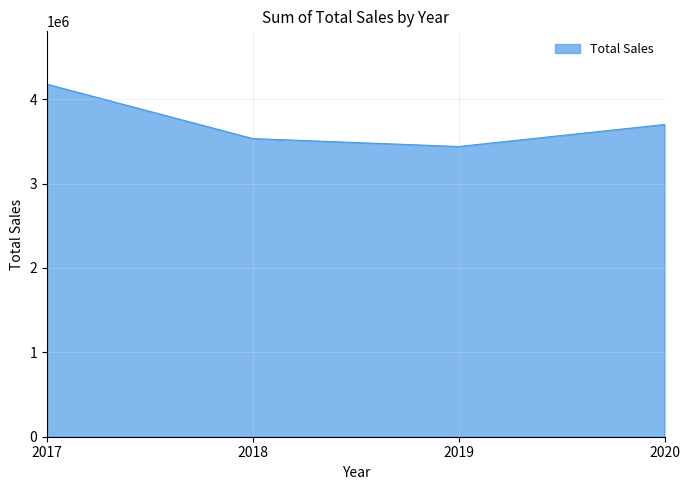

Reading right to left, list all the values displayed in this chart.

3699715	3438989	3532635	4177036